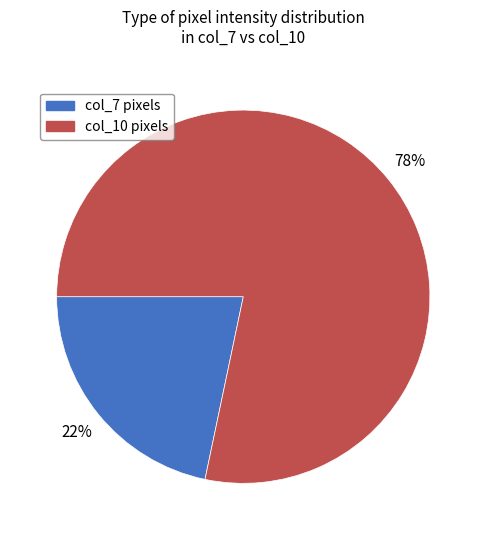

Does any single category account for the majority?

Yes